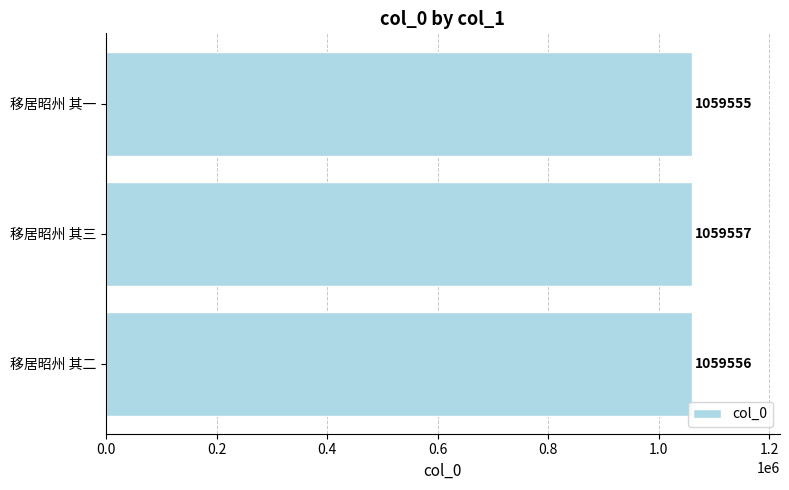

What is the maximum value shown in the chart?

1059557